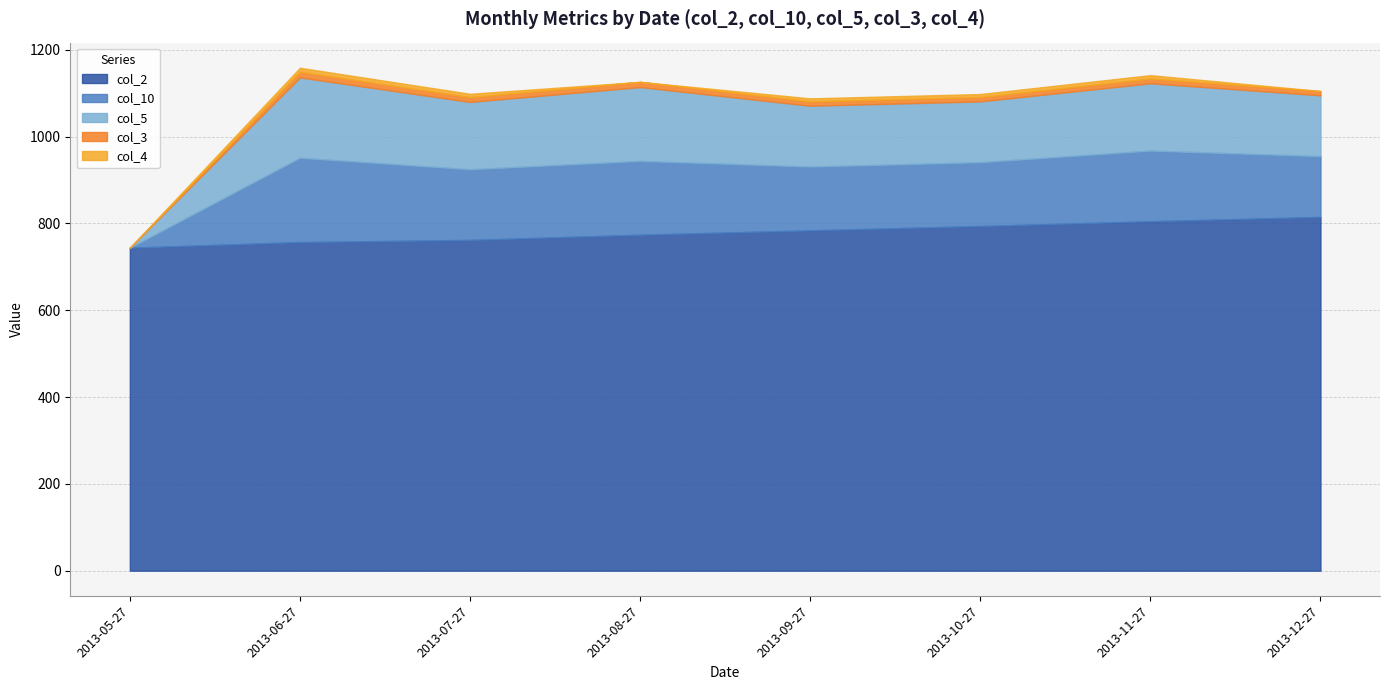

How many lines are shown in the chart?

5